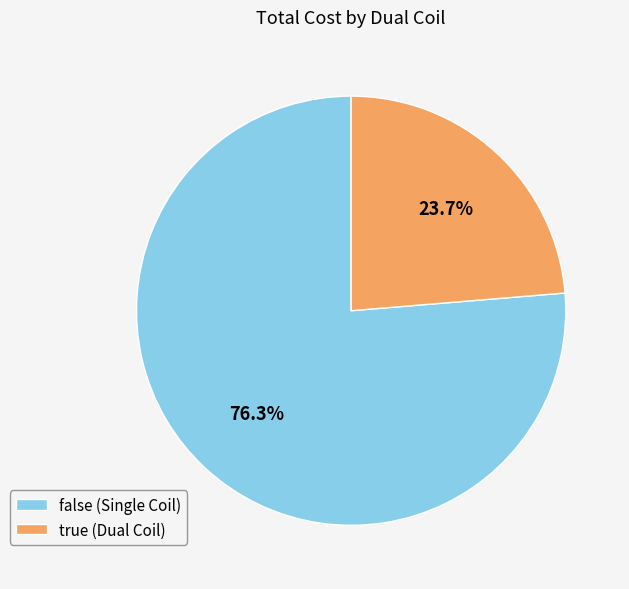

How many segments does this pie chart have?

2